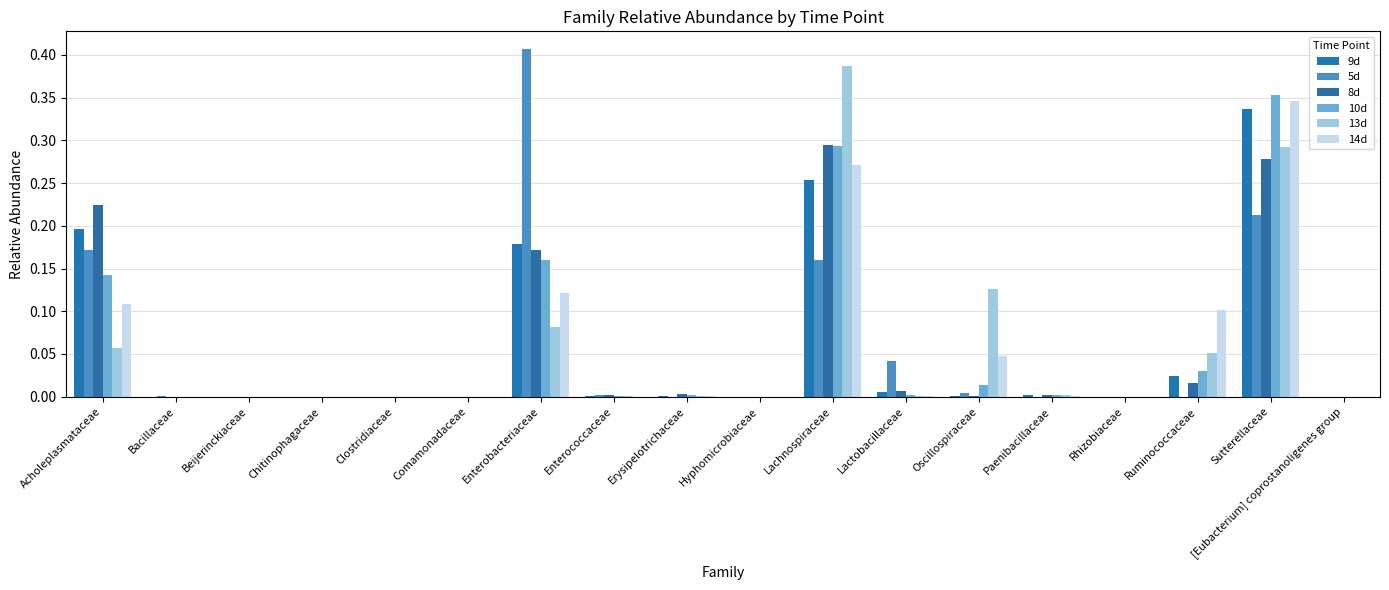

Is the value of 10d at Lactobacillaceae greater than the value of 14d at Acholeplasmataceae?

No